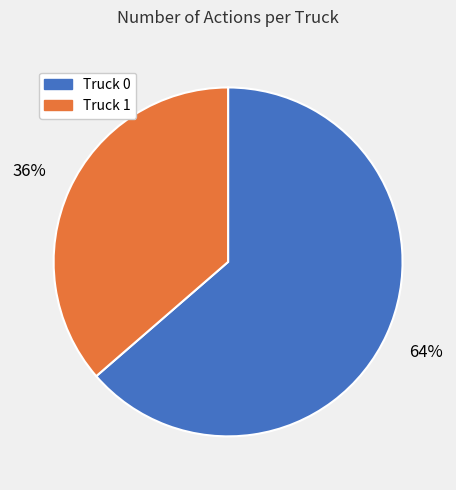

To the nearest percent, what is the average slice percentage?

50%